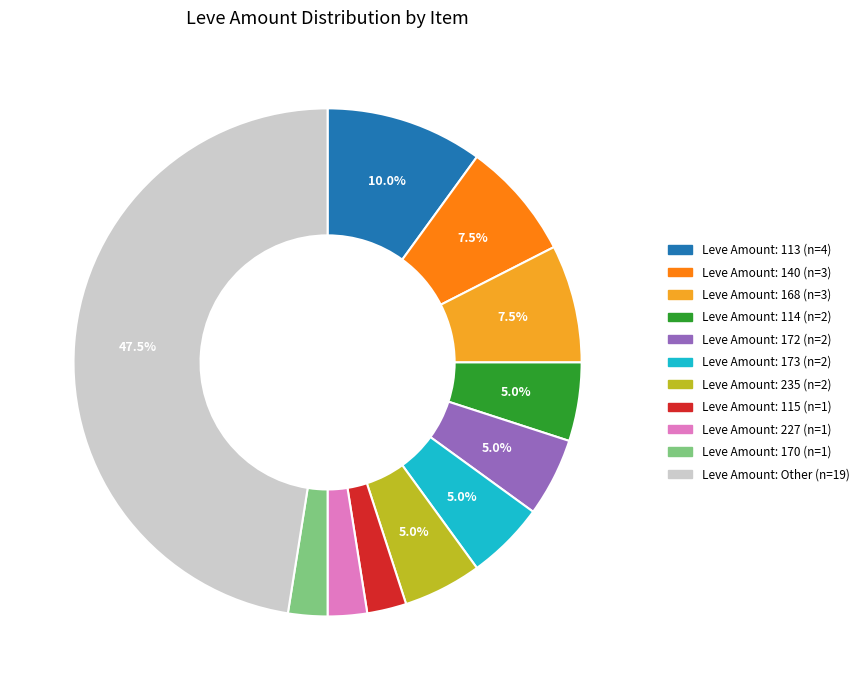

Is there a majority slice in this chart?

No